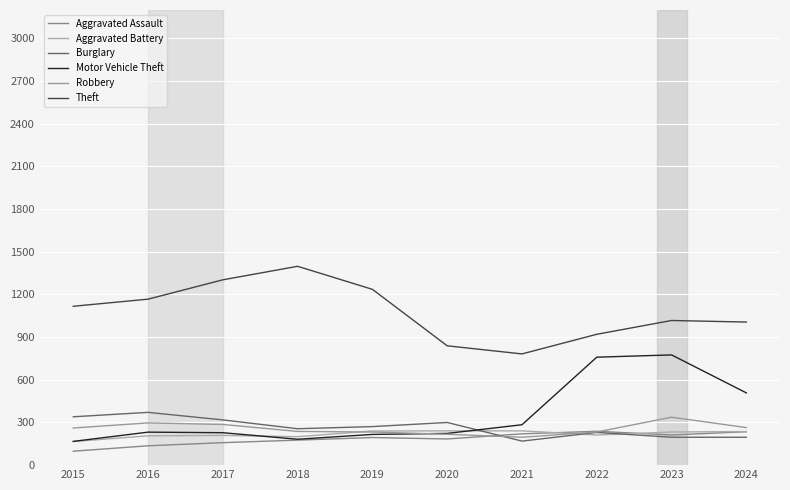

True or false: Aggravated Assault and Motor Vehicle Theft cross at least once.

False